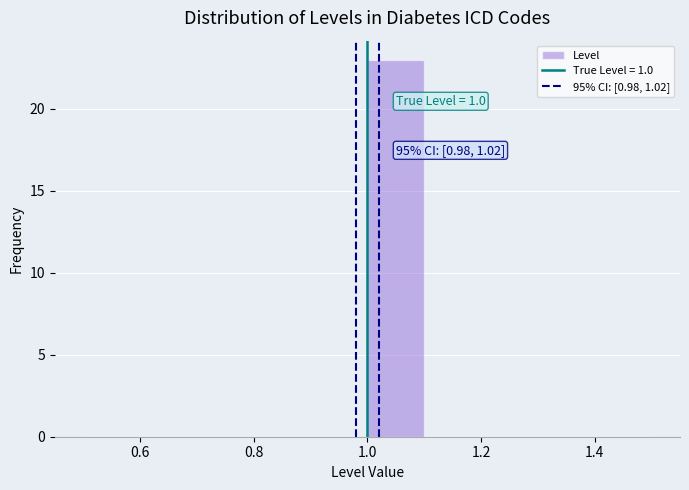

Which range on the x-axis has the tallest bar?

1.0 to 1.1